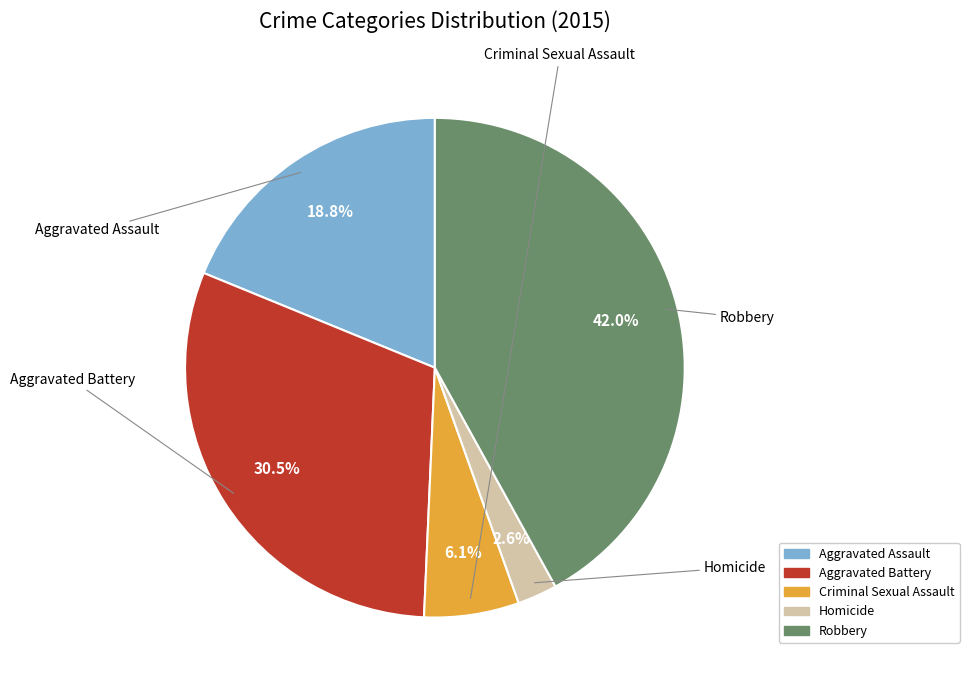

Rank the categories by value from lowest to highest.

Homicide, Criminal Sexual Assault, Aggravated Assault, Aggravated Battery, Robbery